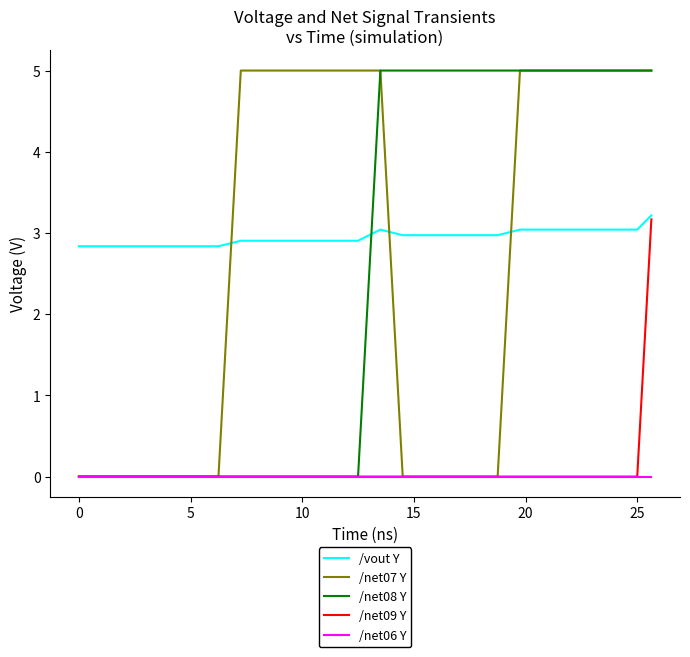

What is the highest value of the /net09 Y series?

3.2